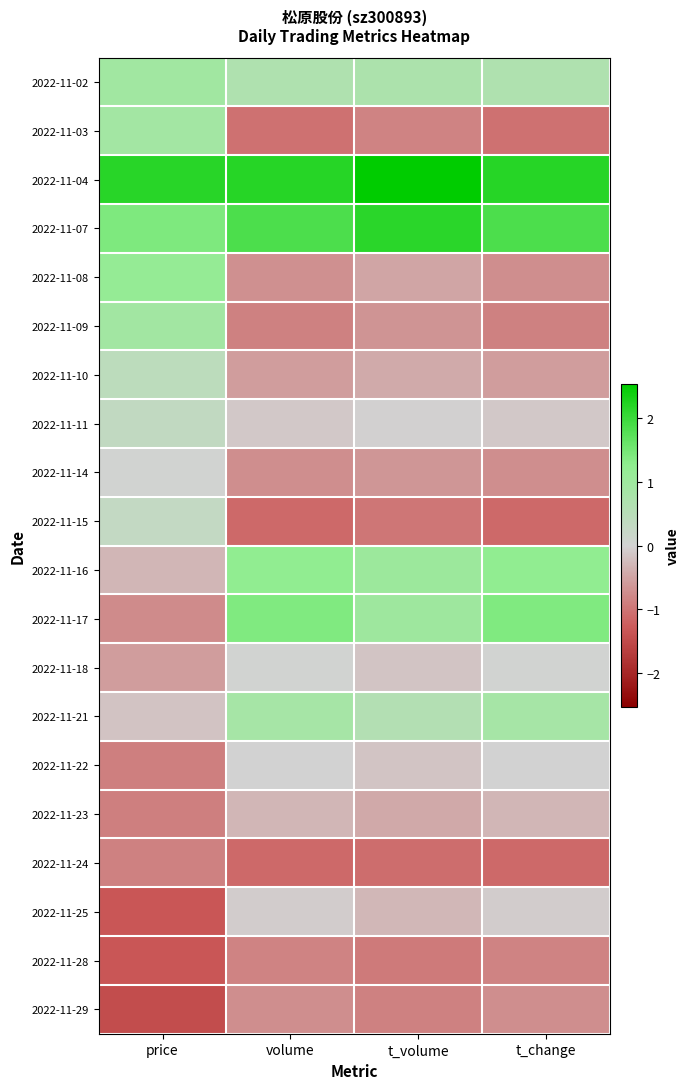

Reading left to right, list all the values displayed in this chart.

2022-11-02: price=0.9	volume=0.7	t_volume=0.7	t_change=0.7
2022-11-03: price=0.9	volume=-1.0	t_volume=-0.8	t_change=-1.0
2022-11-04: price=2.2	volume=2.2	t_volume=2.5	t_change=2.2
2022-11-07: price=1.4	volume=1.9	t_volume=2.2	t_change=1.9
2022-11-08: price=1.2	volume=-0.7	t_volume=-0.5	t_change=-0.7
2022-11-09: price=0.9	volume=-0.9	t_volume=-0.7	t_change=-0.9
2022-11-10: price=0.4	volume=-0.6	t_volume=-0.4	t_change=-0.6
2022-11-11: price=0.3	volume=-0.1	t_volume=-0.0	t_change=-0.1
2022-11-14: price=0.0	volume=-0.7	t_volume=-0.6	t_change=-0.7
2022-11-15: price=0.3	volume=-1.1	t_volume=-1.0	t_change=-1.1
2022-11-16: price=-0.3	volume=1.2	t_volume=1.0	t_change=1.2
2022-11-17: price=-0.8	volume=1.4	t_volume=1.0	t_change=1.4
2022-11-18: price=-0.6	volume=0.0	t_volume=-0.1	t_change=0.0
2022-11-21: price=-0.2	volume=0.8	t_volume=0.6	t_change=0.8
2022-11-22: price=-0.9	volume=-0.0	t_volume=-0.2	t_change=-0.0
2022-11-23: price=-0.9	volume=-0.3	t_volume=-0.4	t_change=-0.3
2022-11-24: price=-0.9	volume=-1.1	t_volume=-1.1	t_change=-1.1
2022-11-25: price=-1.3	volume=-0.1	t_volume=-0.3	t_change=-0.1
2022-11-28: price=-1.3	volume=-0.8	t_volume=-0.9	t_change=-0.8
2022-11-29: price=-1.5	volume=-0.7	t_volume=-0.9	t_change=-0.7